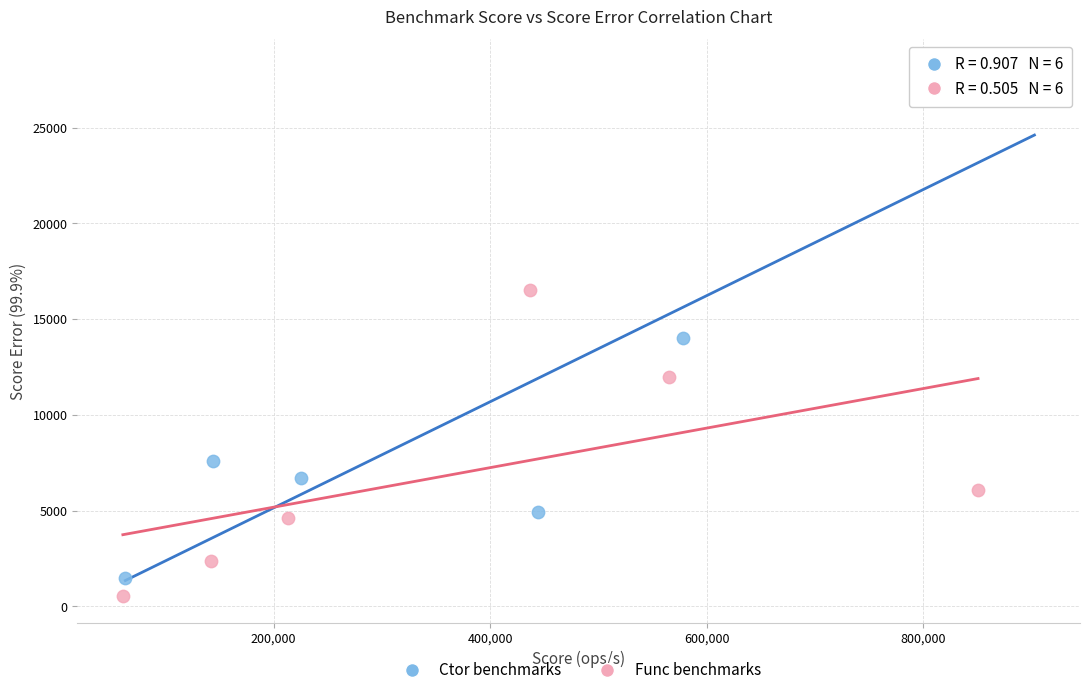

Which series contains the highest Y value?

Ctor benchmarks